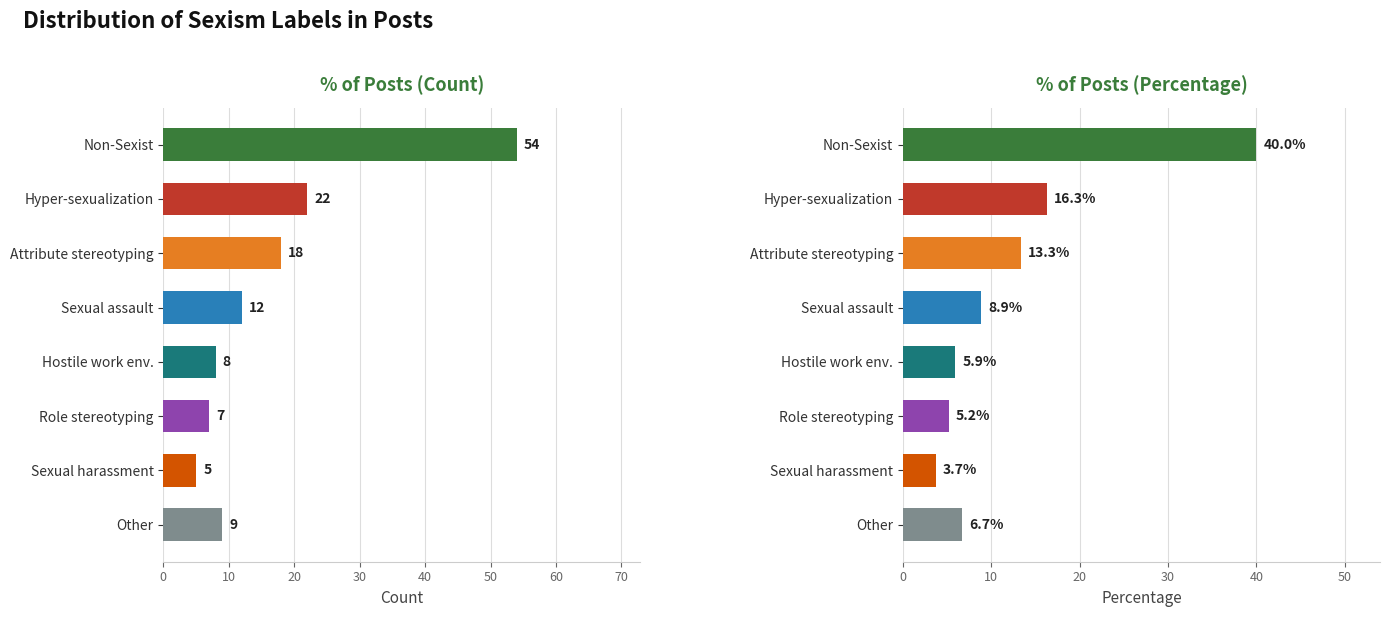

Approximately how many times larger is the value at Role stereotyping compared to Hyper-sexualization?

0.3